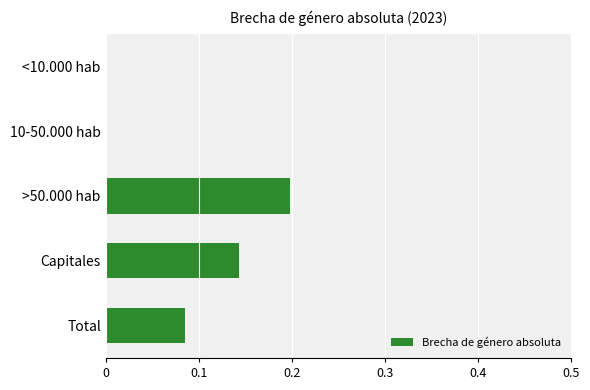

What is the sum of all values?

0.4